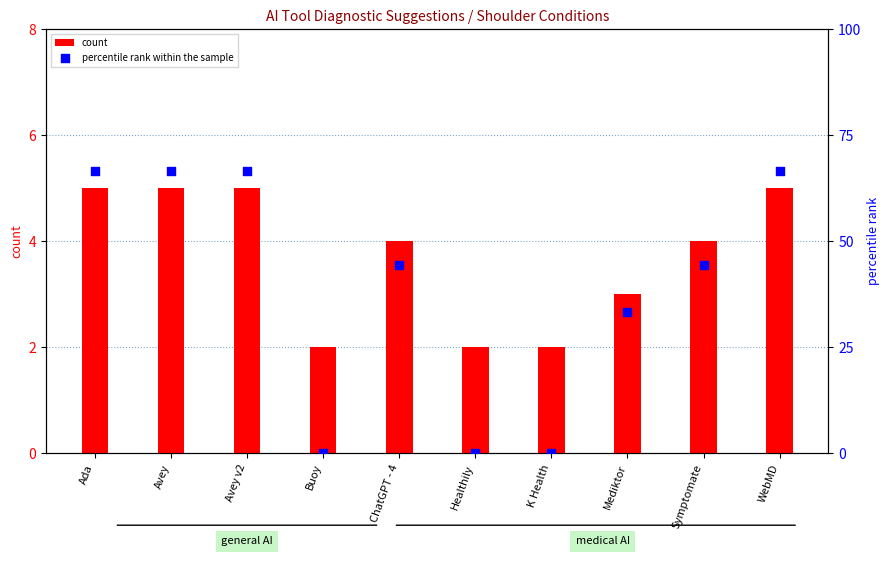

What is the total value across all series at Symptomate?

48.4